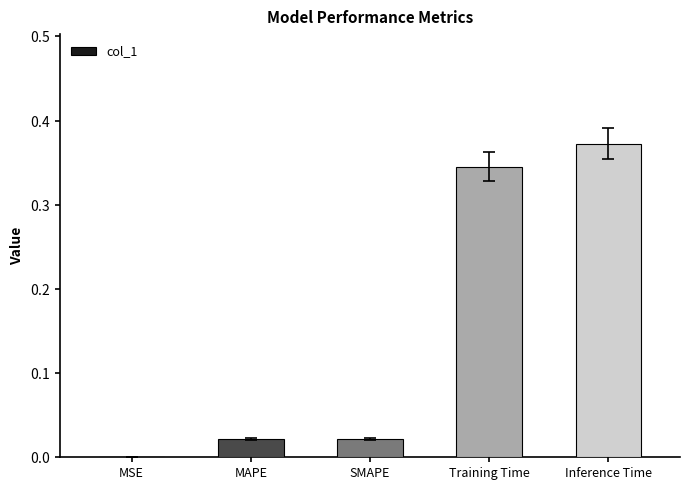

What is the greatest value displayed?

0.4